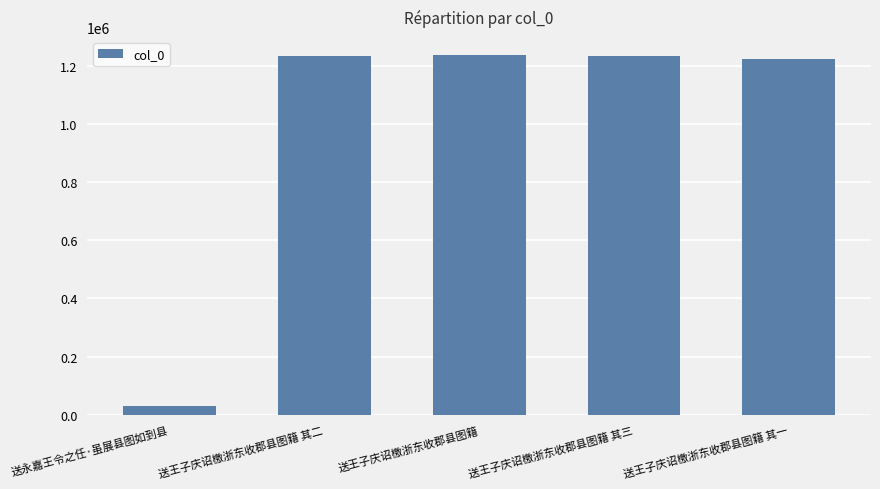

What is the approximate value at 送王子庆诏檄浙东收郡县图籍 其二, to the nearest 10?

1234360